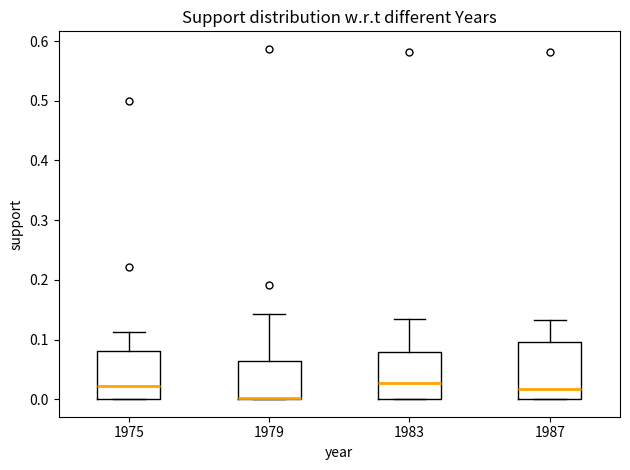

Comparing the boxes themselves (not the whiskers), which one is the tallest?

1987